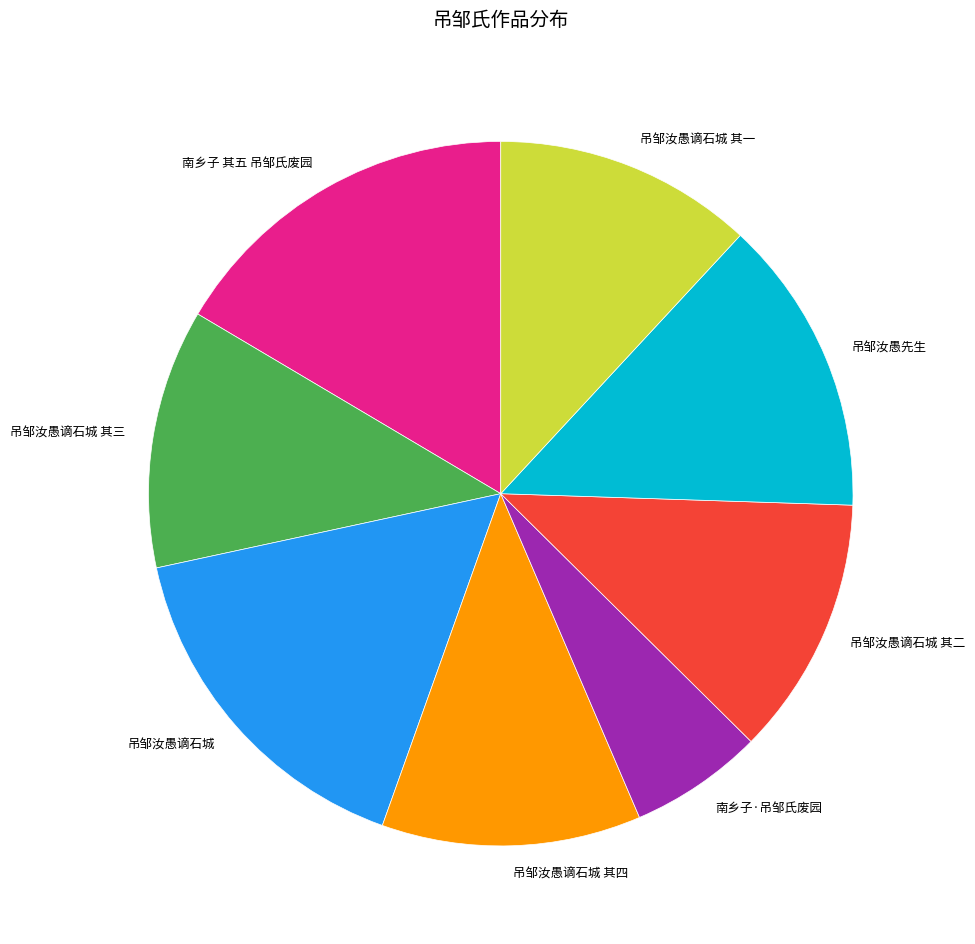

Which slice is the smallest?

南乡子·吊邹氏废园